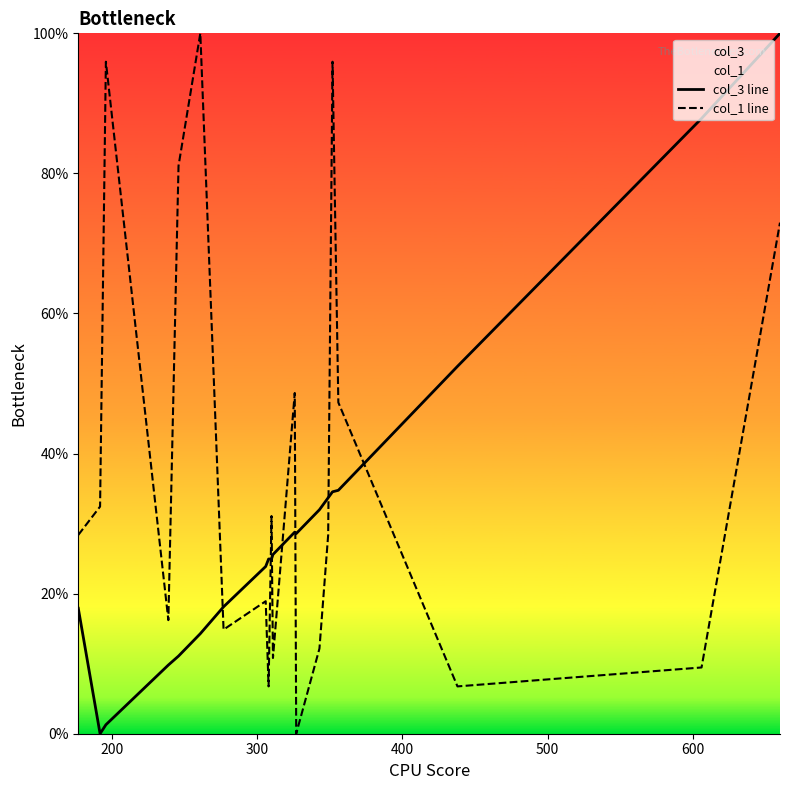

How many intersections are there between col_3 line and col_1 line?

7